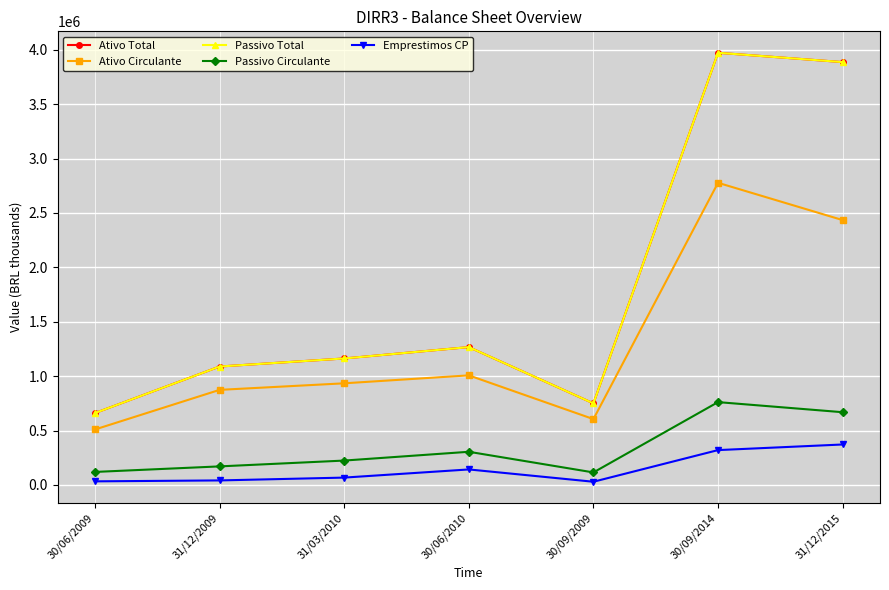

Is this an area chart (filled region under the line)?

No